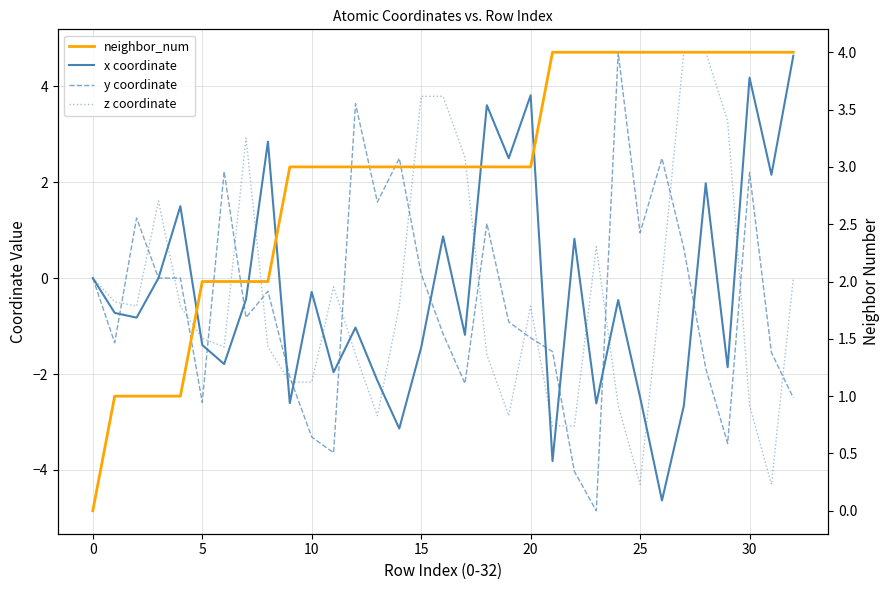

Which category has the highest value across all series?

27